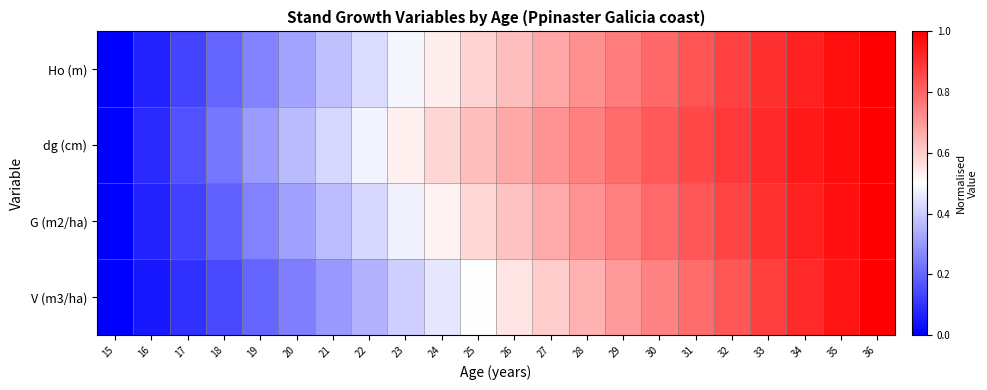

Reading left to right, list all the values displayed in this chart.

Ho (m): 15=0.0	16=0.1	17=0.1	18=0.2	19=0.3	20=0.3	21=0.4	22=0.4	23=0.5	24=0.5	25=0.6	26=0.6	27=0.7	28=0.7	29=0.8	30=0.8	31=0.8	32=0.9	33=0.9	34=0.9	35=1.0	36=1.0
dg (cm): 15=0.0	16=0.1	17=0.2	18=0.2	19=0.3	20=0.4	21=0.4	22=0.5	23=0.5	24=0.6	25=0.6	26=0.7	27=0.7	28=0.7	29=0.8	30=0.8	31=0.9	32=0.9	33=0.9	34=0.9	35=1.0	36=1.0
G (m2/ha): 15=0.0	16=0.1	17=0.1	18=0.2	19=0.3	20=0.3	21=0.4	22=0.4	23=0.5	24=0.5	25=0.6	26=0.6	27=0.7	28=0.7	29=0.7	30=0.8	31=0.8	32=0.9	33=0.9	34=0.9	35=1.0	36=1.0
V (m3/ha): 15=0.0	16=0.0	17=0.1	18=0.1	19=0.2	20=0.2	21=0.3	22=0.4	23=0.4	24=0.5	25=0.5	26=0.6	27=0.6	28=0.6	29=0.7	30=0.7	31=0.8	32=0.8	33=0.9	34=0.9	35=1.0	36=1.0